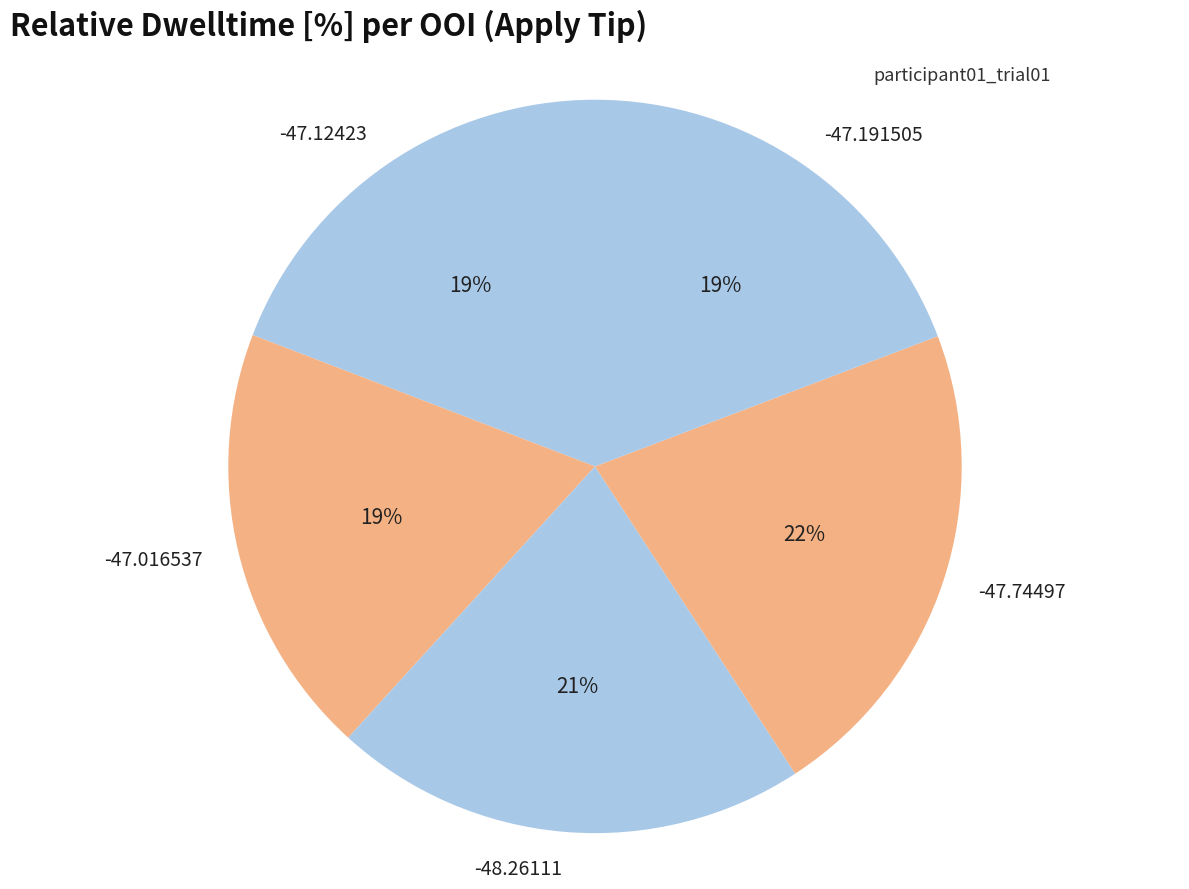

To the nearest percent, what percentage of the pie is -47.74497?

22%